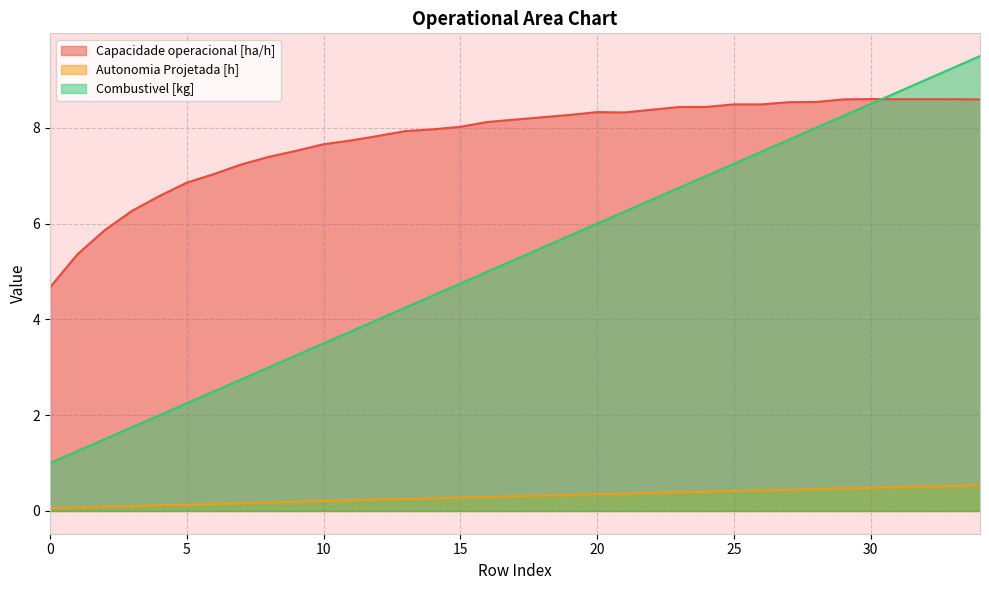

What is the value of the Capacidade operacional [ha/h] point at the 35th from the left?

8.6